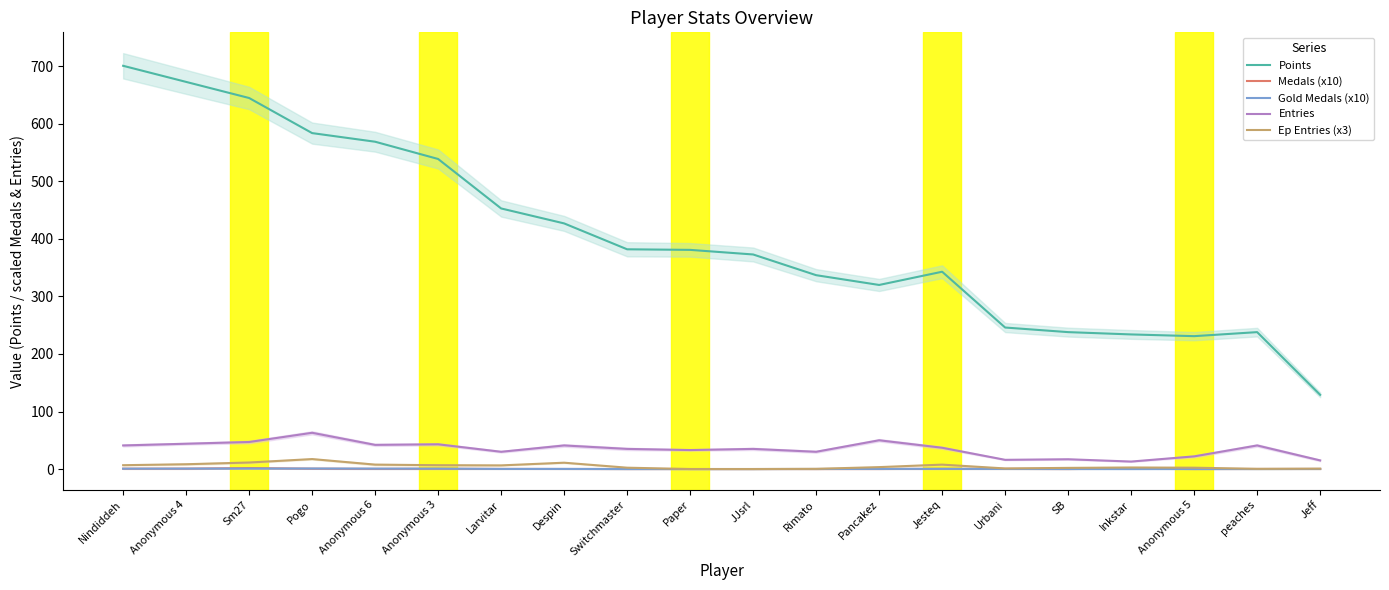

What is the highest value of the Entries series?

63.0